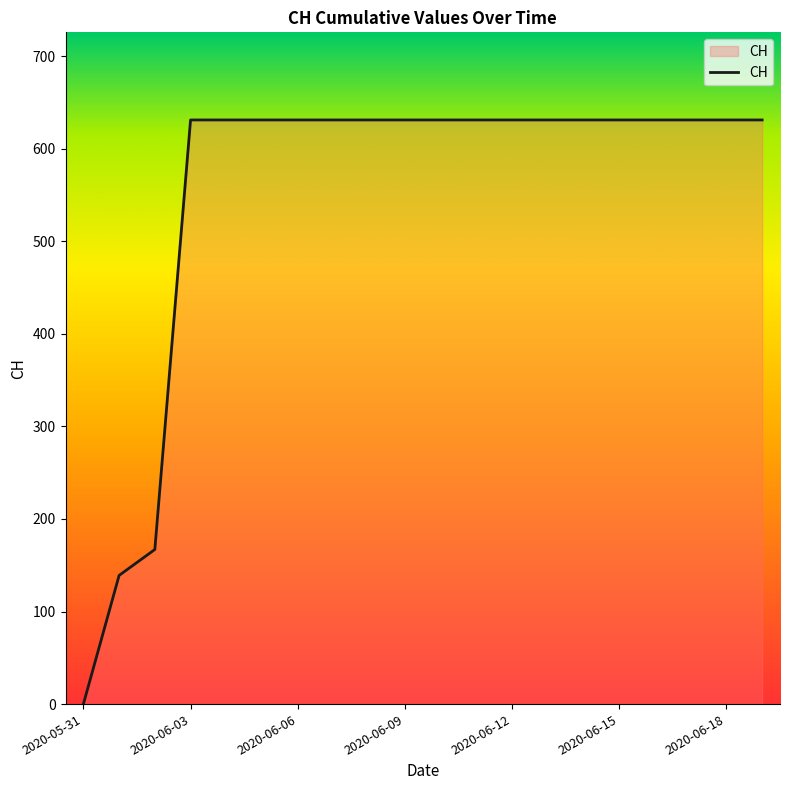

How many values are above zero?

19